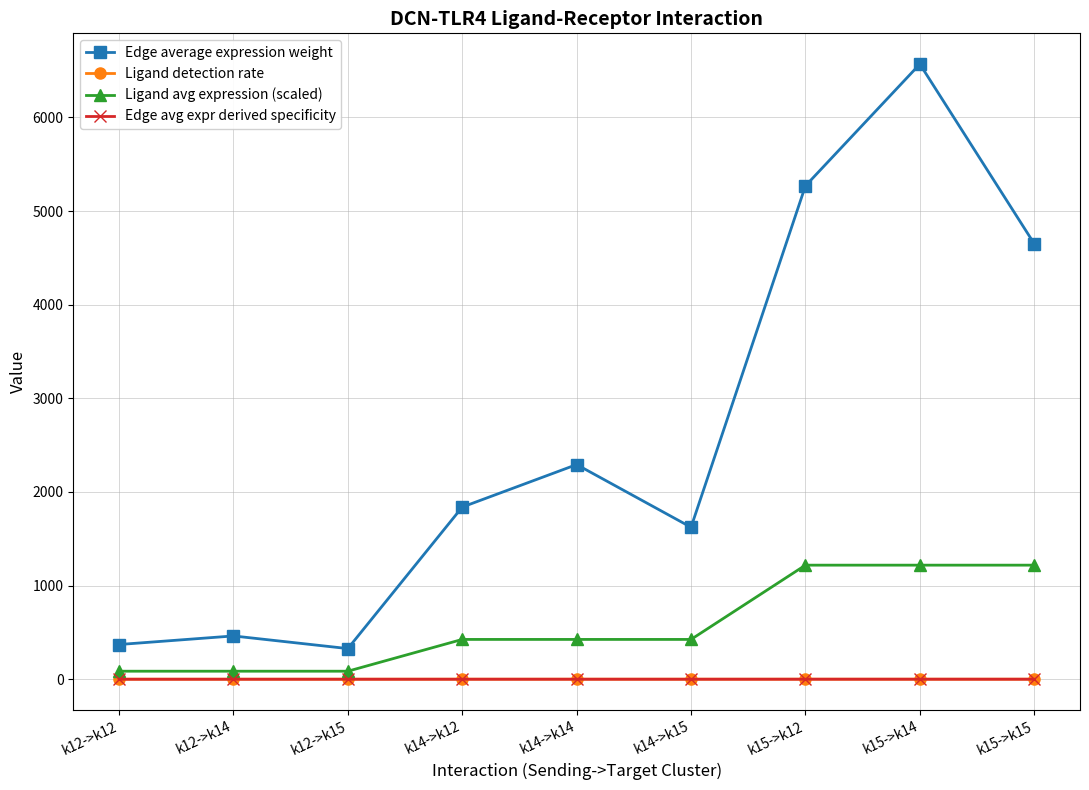

What are all the series names shown in the legend?

Edge average expression weight, Ligand detection rate, Ligand avg expression (scaled), Edge avg expr derived specificity